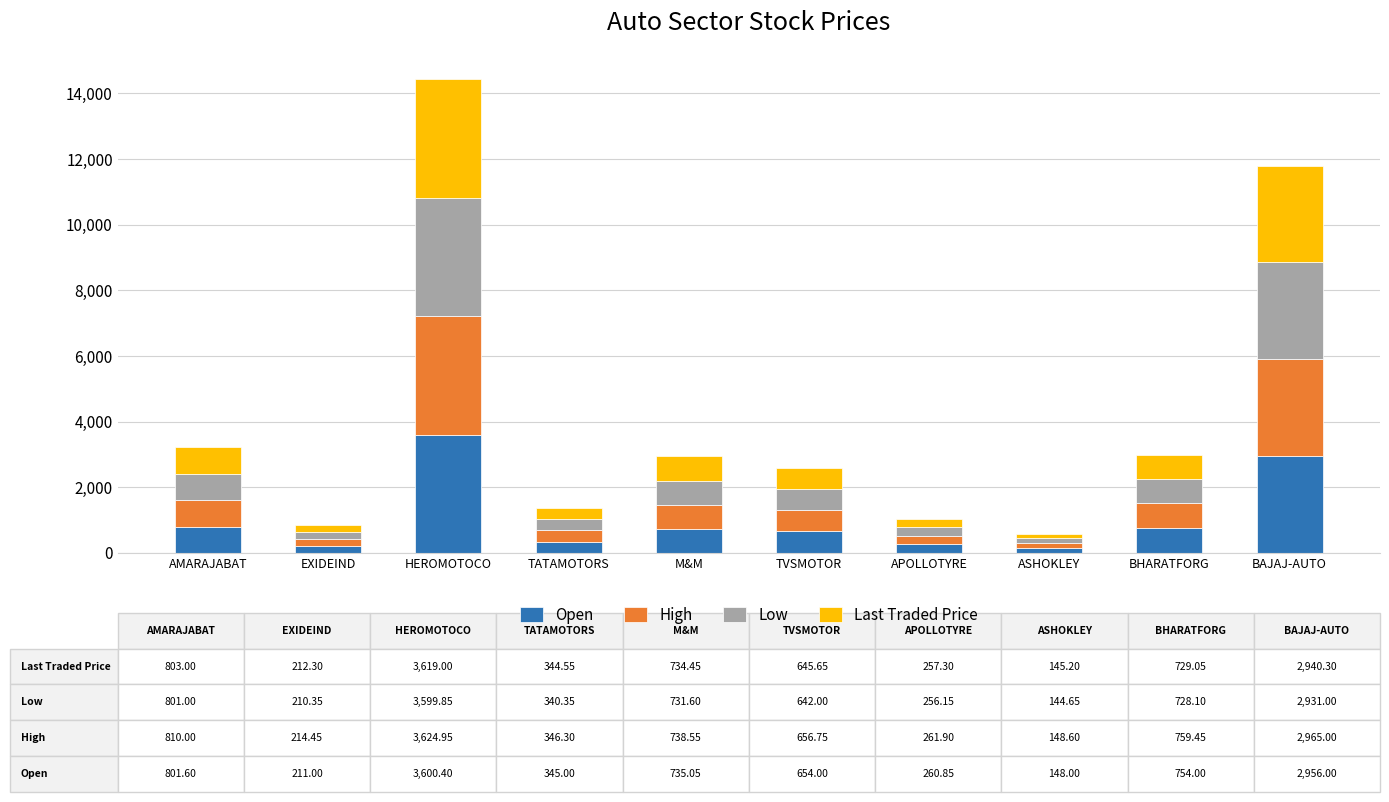

What is the sum of all Open values?

10465.9